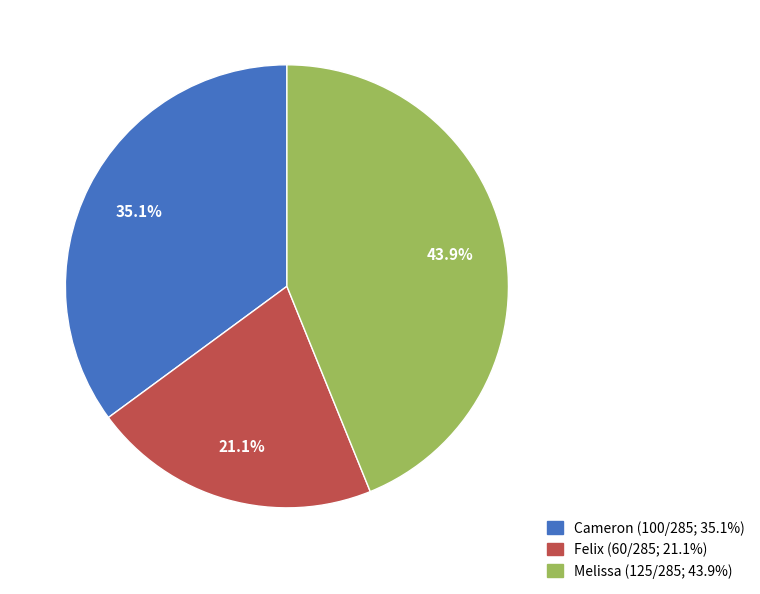

Which has a higher value, Cameron or Melissa?

Melissa